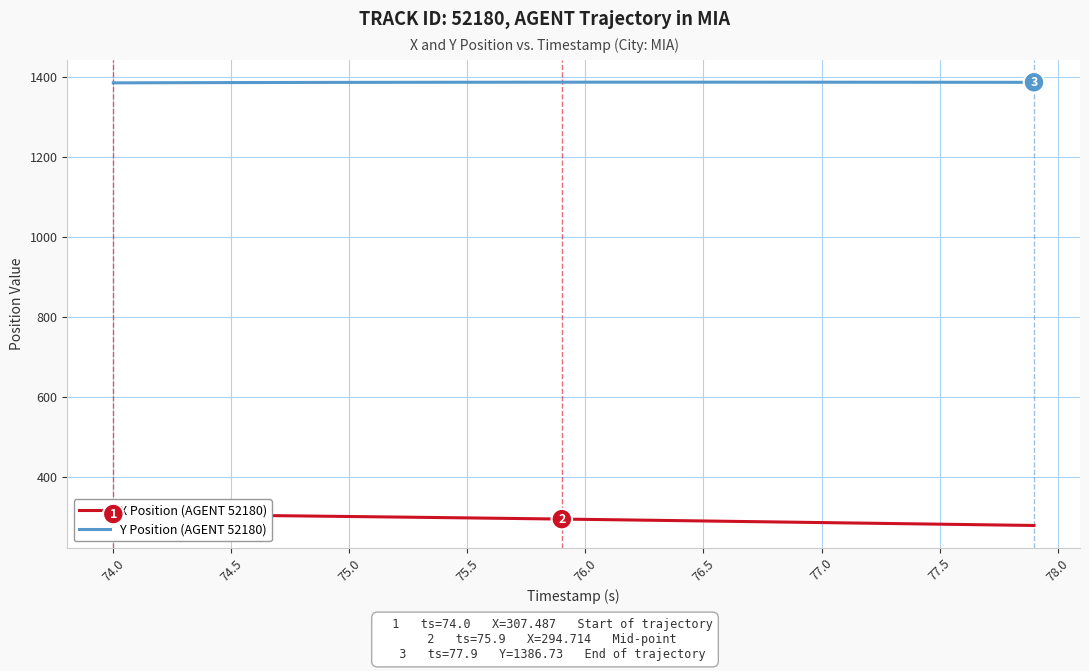

Rank the series by their average value, from lowest to highest.

X Position (AGENT 52180), Y Position (AGENT 52180)